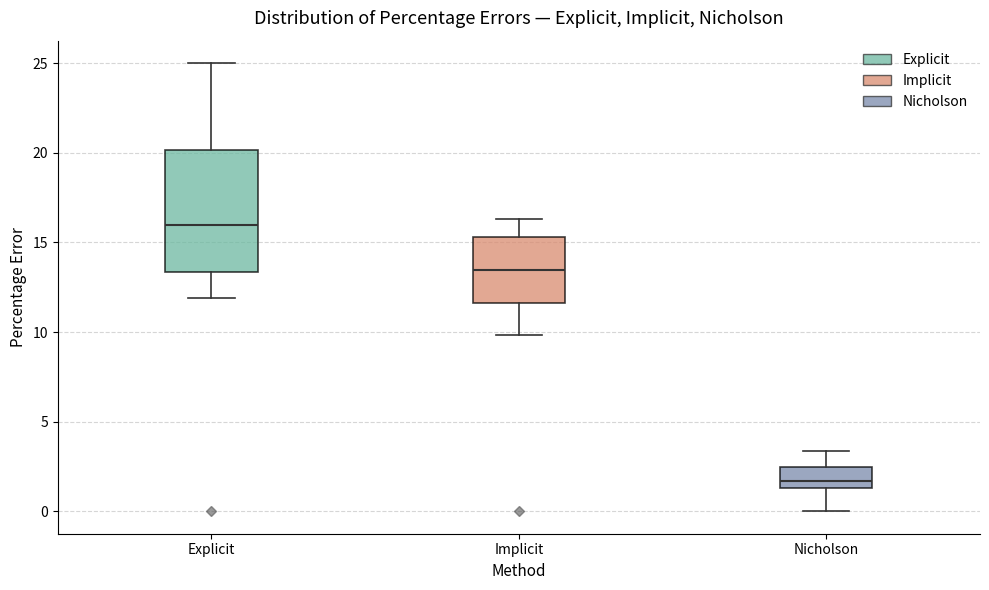

Reading left to right, read every box against the y-axis: the position of its median line, the range the box covers, and the ends of its whiskers. The values are not printed on the chart, so give them approximately, as read against the axis.

Explicit: median 16.0, box 13.5 to 20.0, whiskers 12.0 to 25.0
Implicit: median 13.5, box 11.5 to 15.5, whiskers 10.0 to 16.5
Nicholson: median 1.5 (inside the box), box 1.5 to 2.5, whiskers 0.0 to 3.5